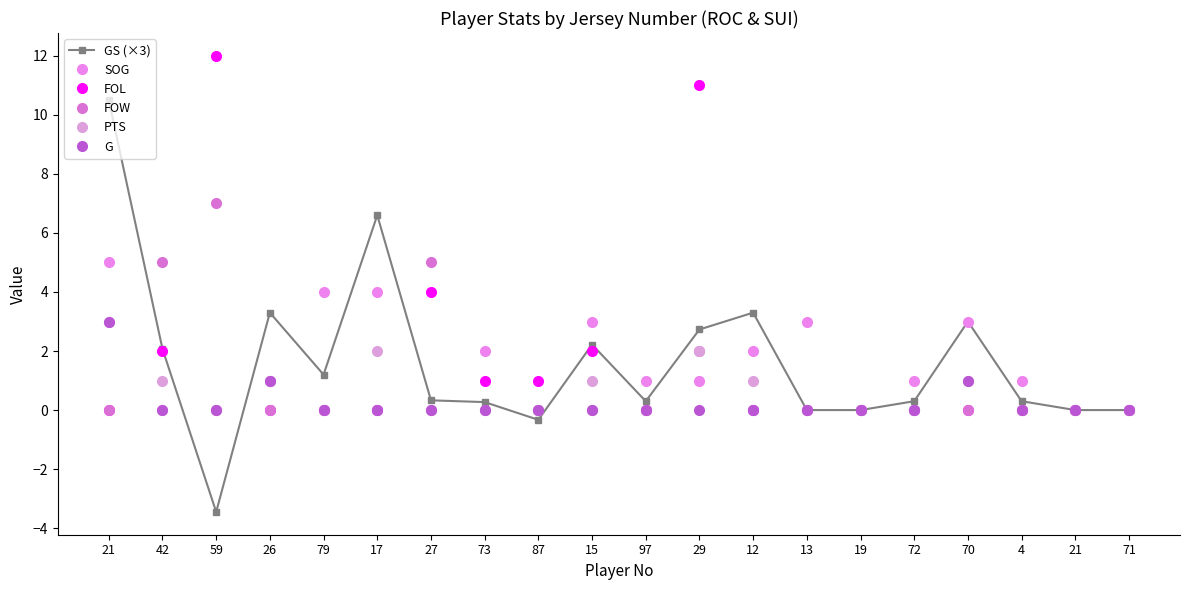

Rank the categories by PTS value from lowest to highest.

59, 79, 27, 73, 87, 97, 13, 19, 72, 4, 21, 71, 42, 26, 15, 12, 70, 17, 29, 21